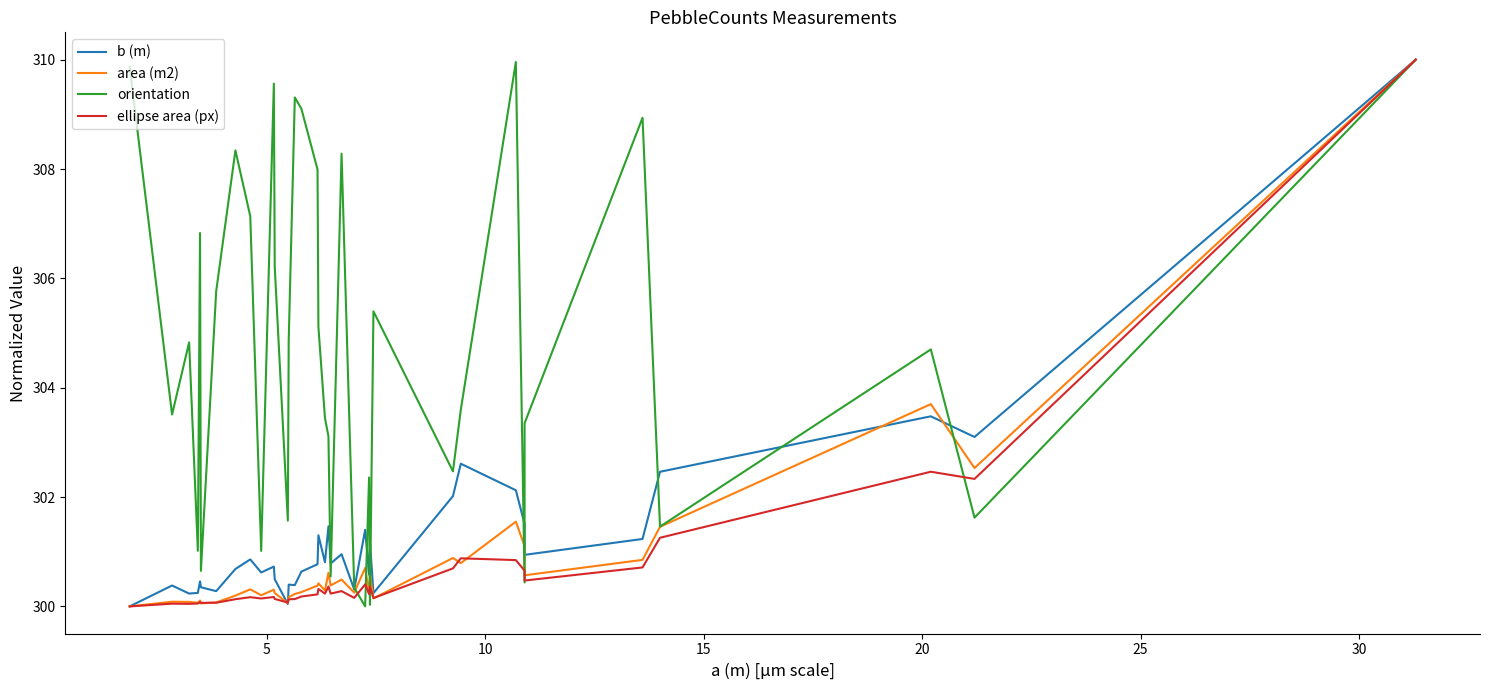

List the series in order of their peak value, highest first.

b (m), area (m2), orientation, ellipse area (px)